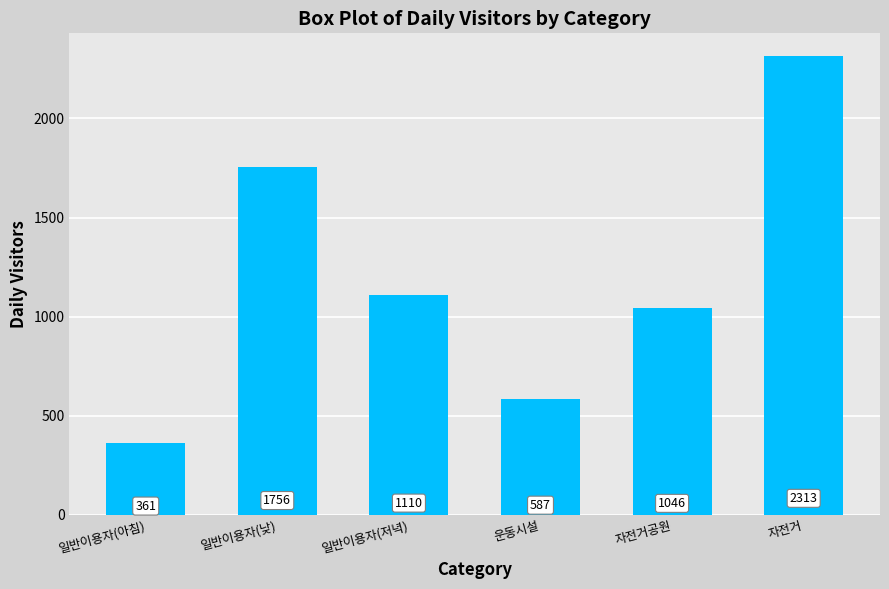

What is the value of the 6th bar from the left?

2313.5